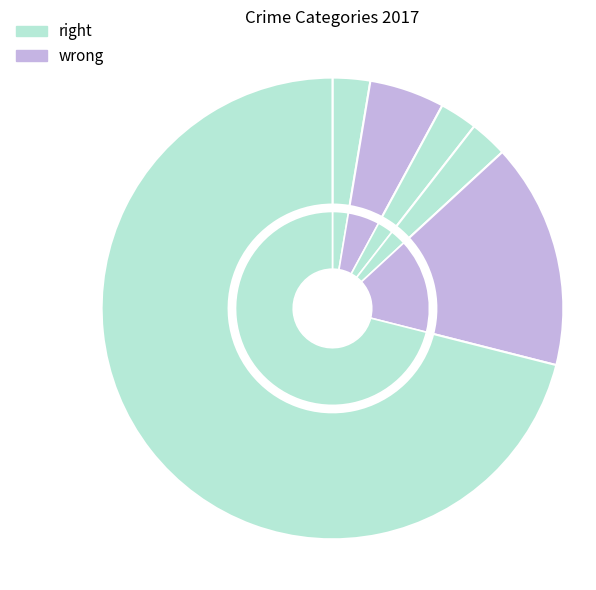

Does Motor Vehicle Theft represent more than half of the total?

No